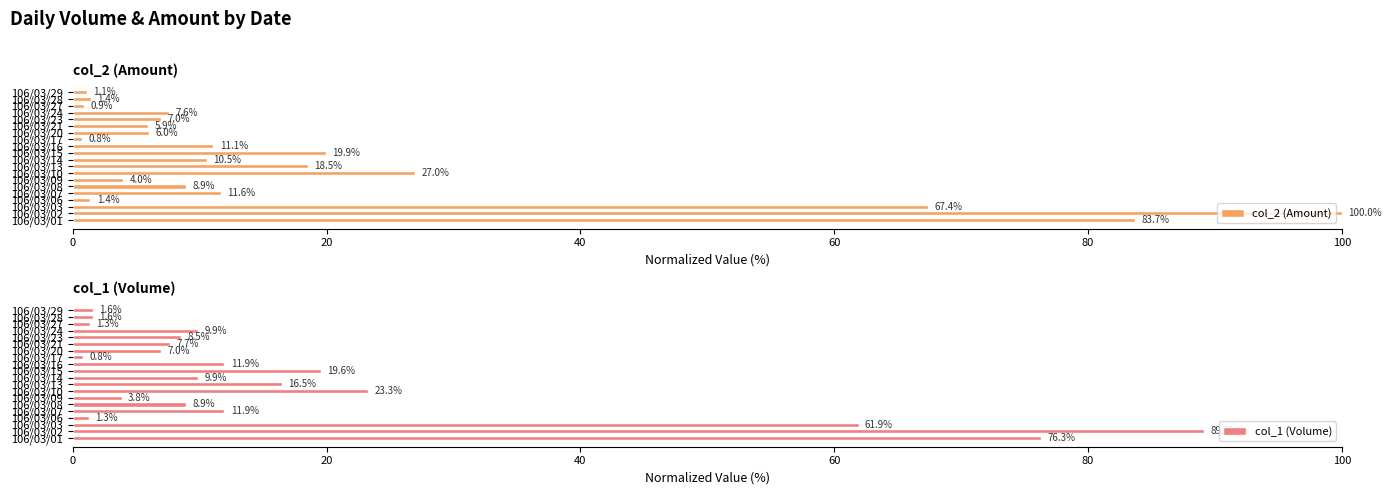

How many bars are there in each group?

2